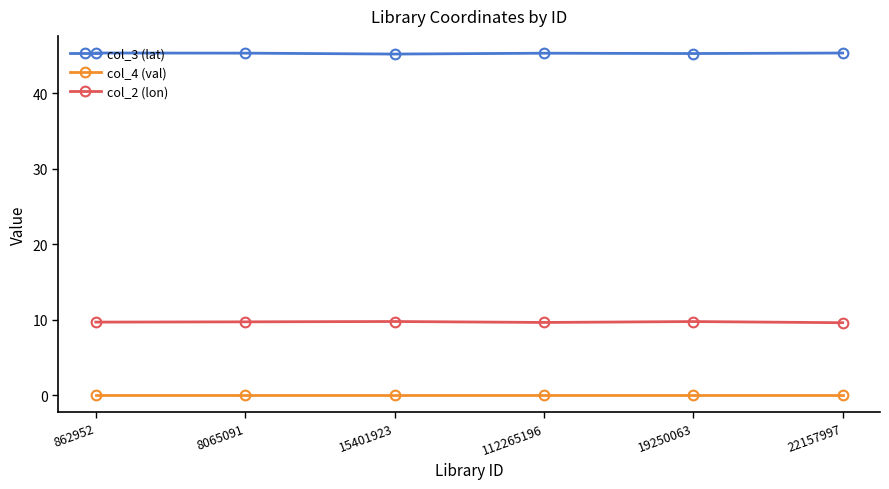

What is the greatest value displayed?

45.4